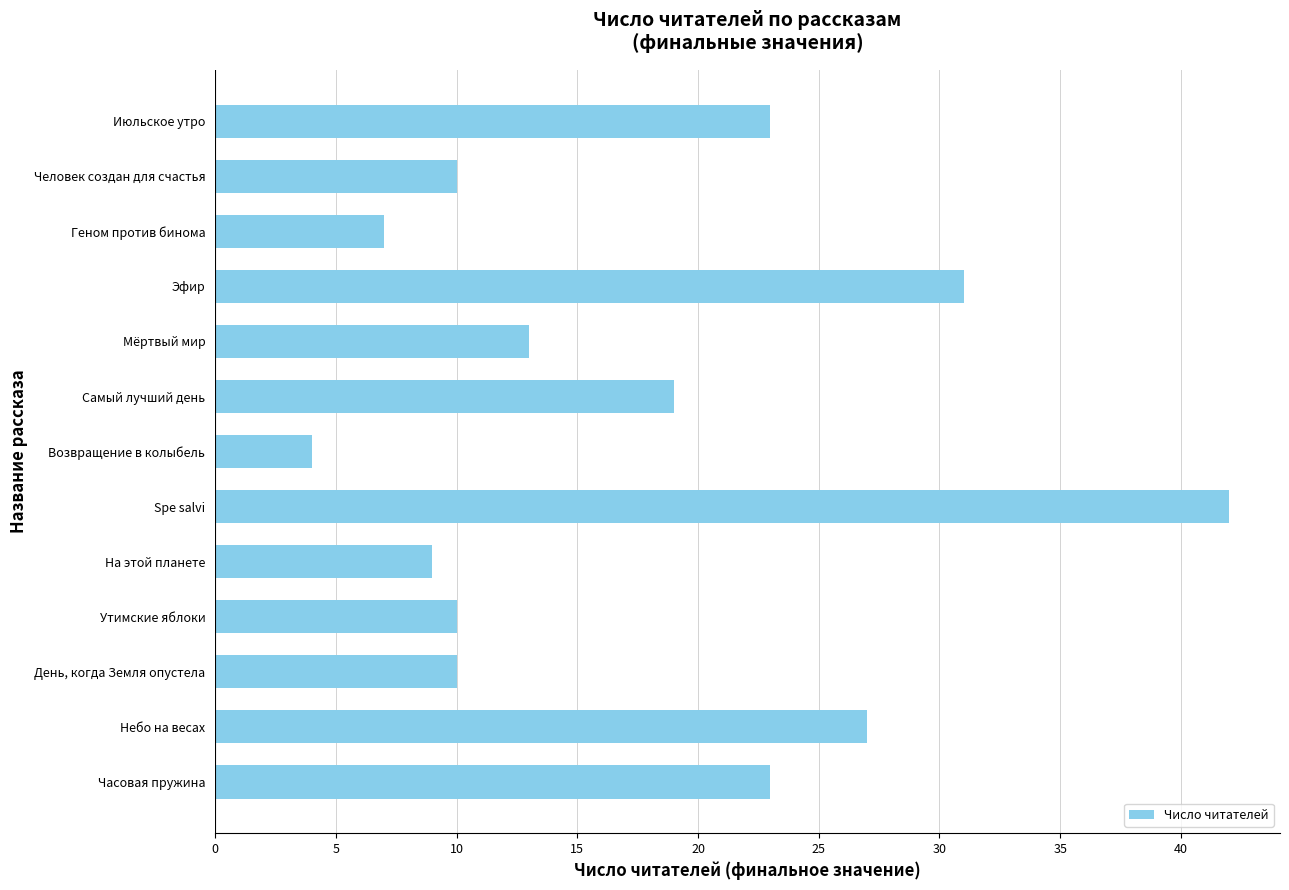

Which category has the lowest value across all series?

Возвращение в колыбель